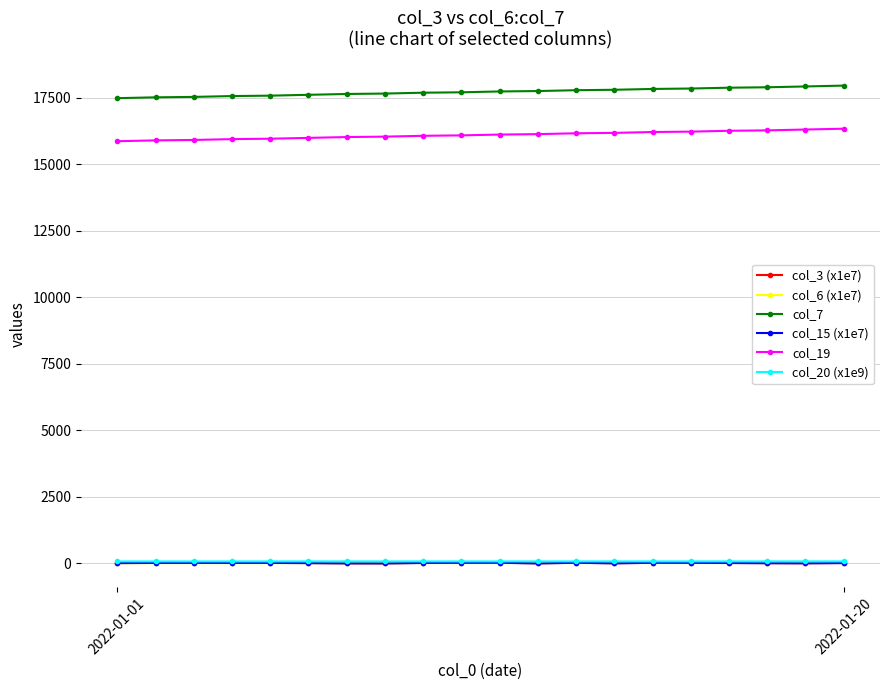

At which label does col_20 (x1e9) reach its peak?

2022-01-20